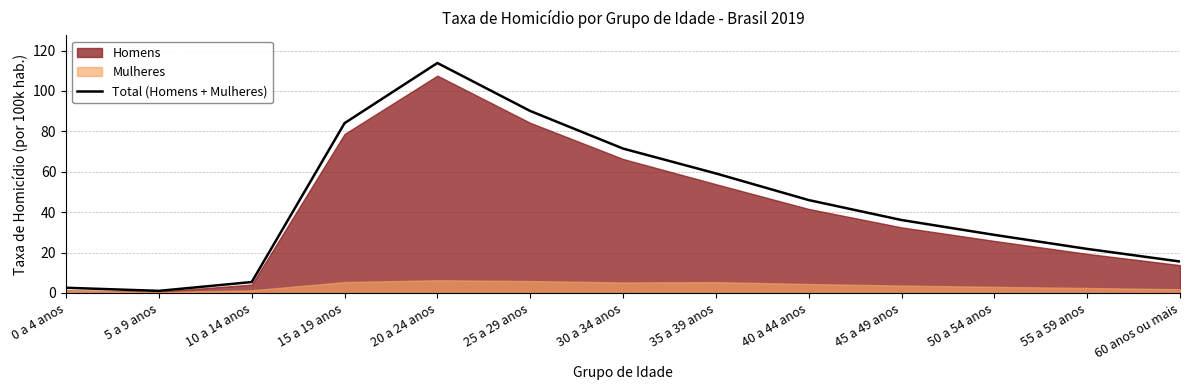

What is the change in value from 0 a 4 anos to 10 a 14 anos?

+2.8